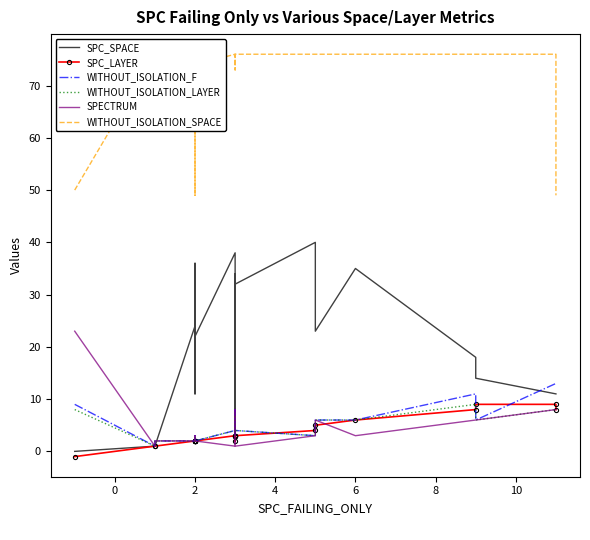

What is the difference between the maximum and second lowest values in the SPC_SPACE series?

39